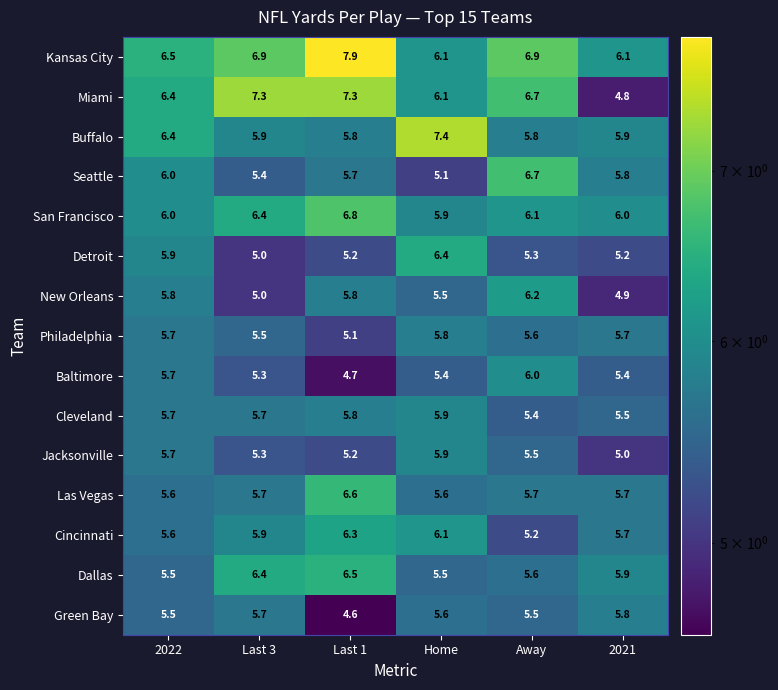

Which series has the widest spread of values?

Miami